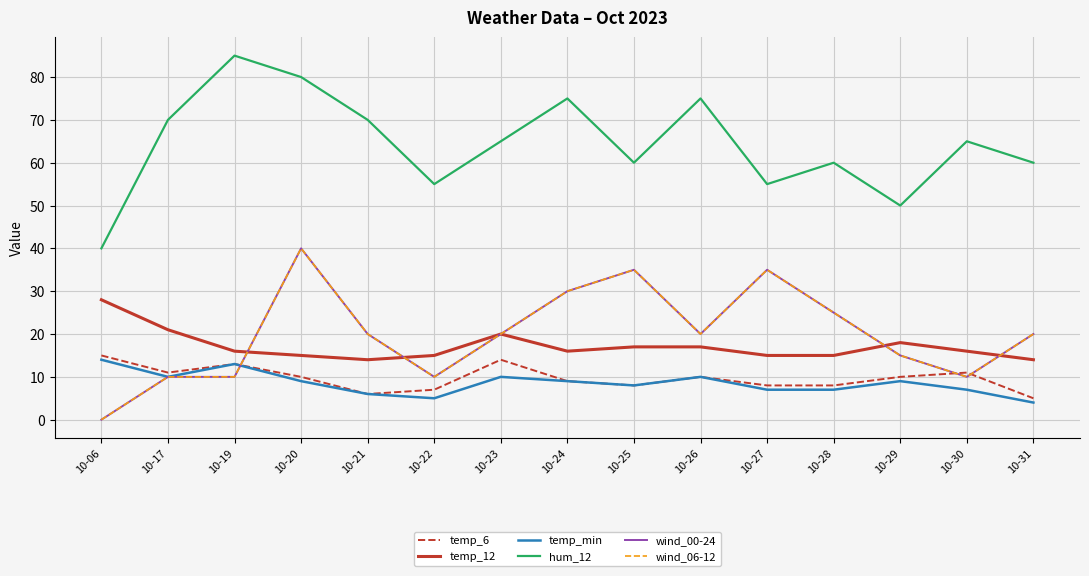

At which category does the chart reach its peak across all series?

10-19